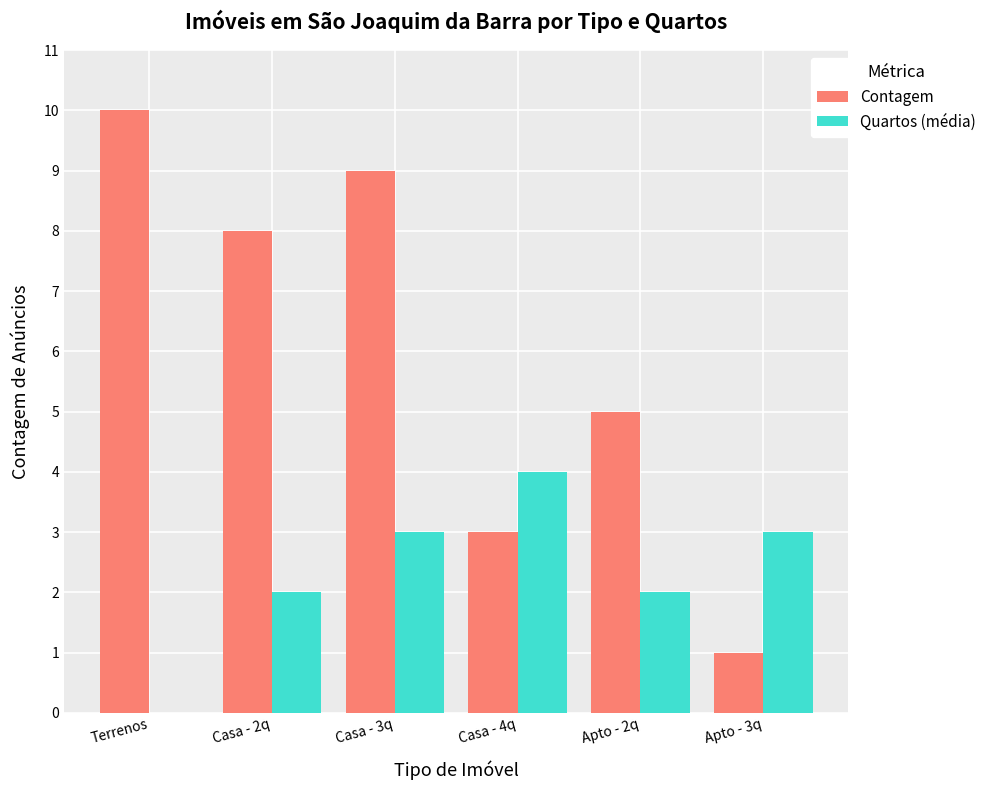

Reading left to right, transcribe all the data shown in this chart.

Contagem: 10	8	9	3	5	1
Quartos (média): 0	2	3	4	2	3